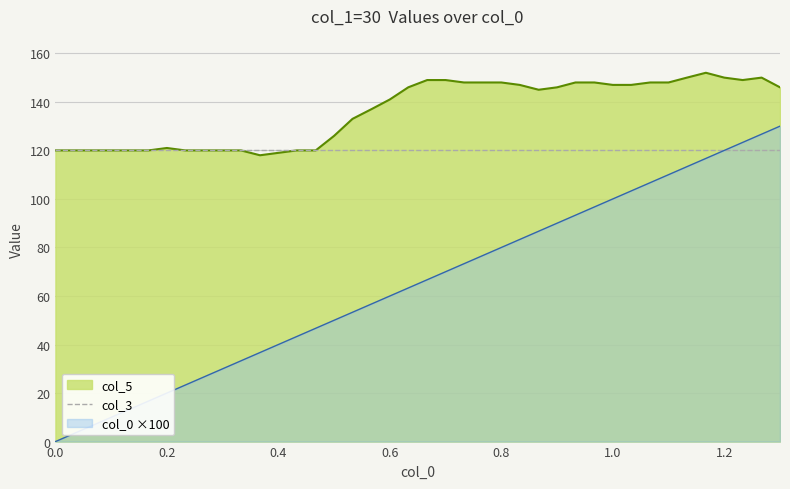

Is it true that col_5 equals 148.0 at 0.8?

True